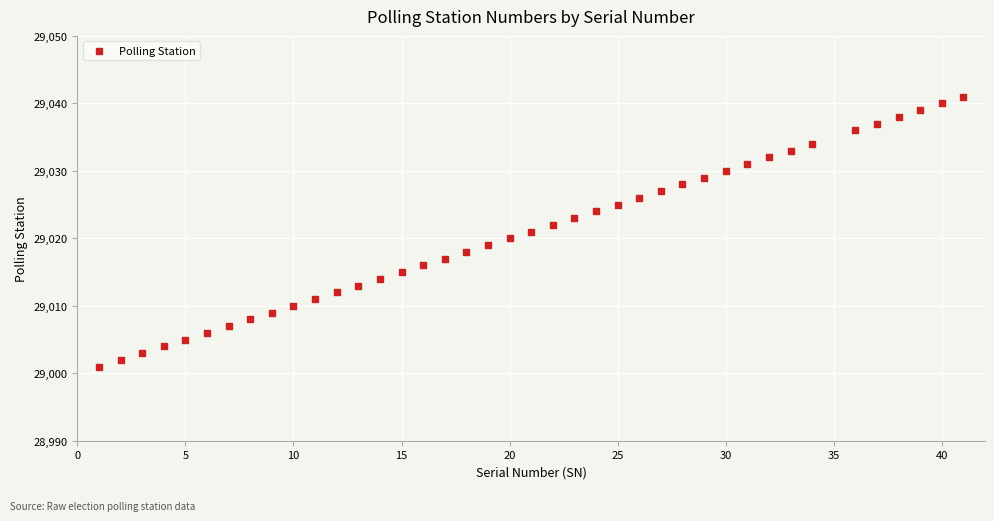

What is the range of X values (max minus min)?

40